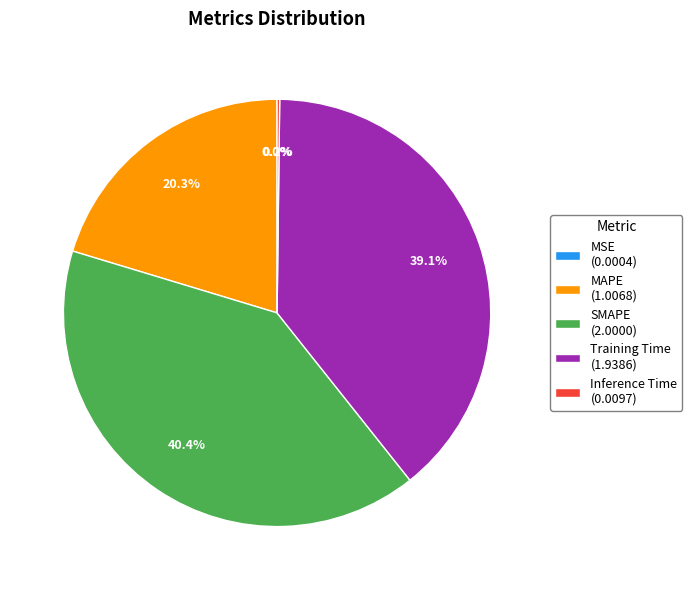

Which has a higher value, MAPE (1.0068) or Training Time (1.9386)?

Training Time (1.9386)